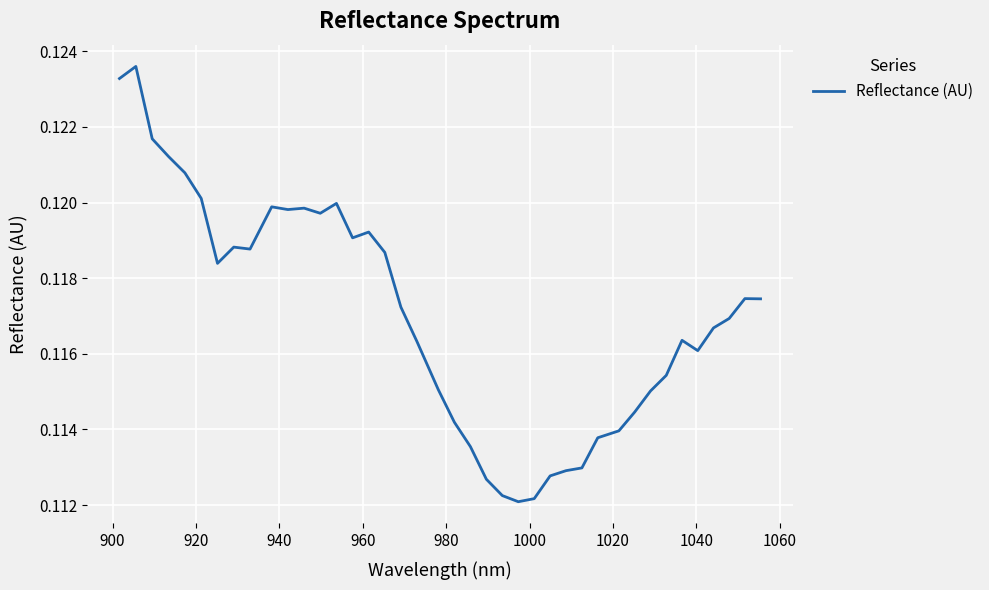

What is the sum of all values?

4.7